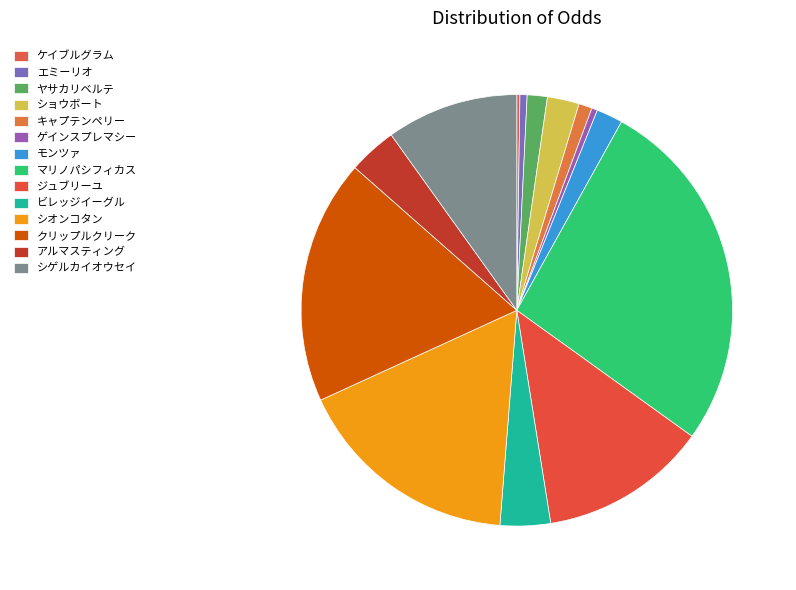

Do クリップルクリーク and ビレッジイーグル together represent more than half of the pie?

No